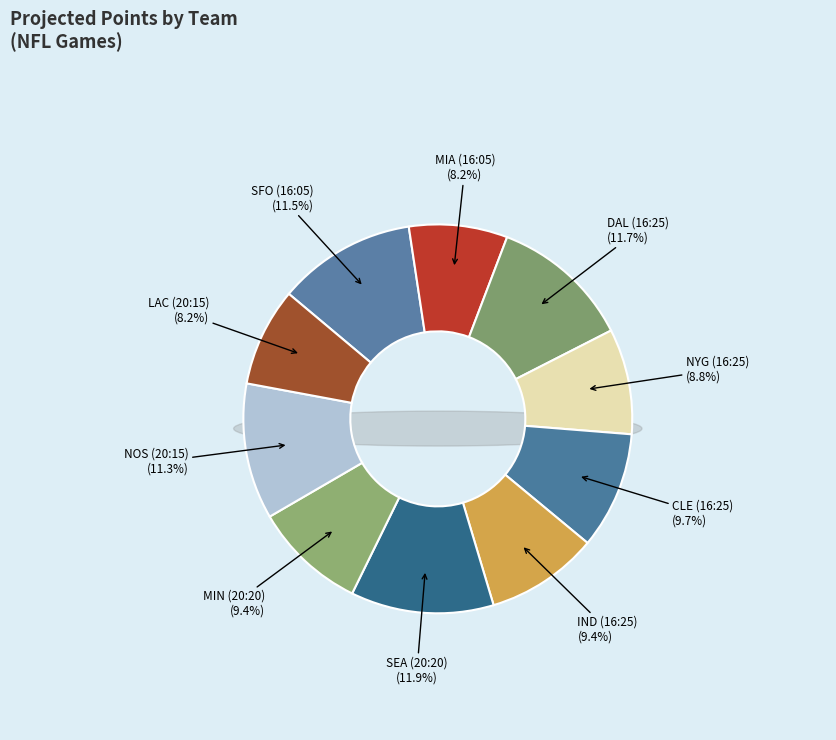

Between NYG (16:25) and IND (16:25), which is larger?

IND (16:25)